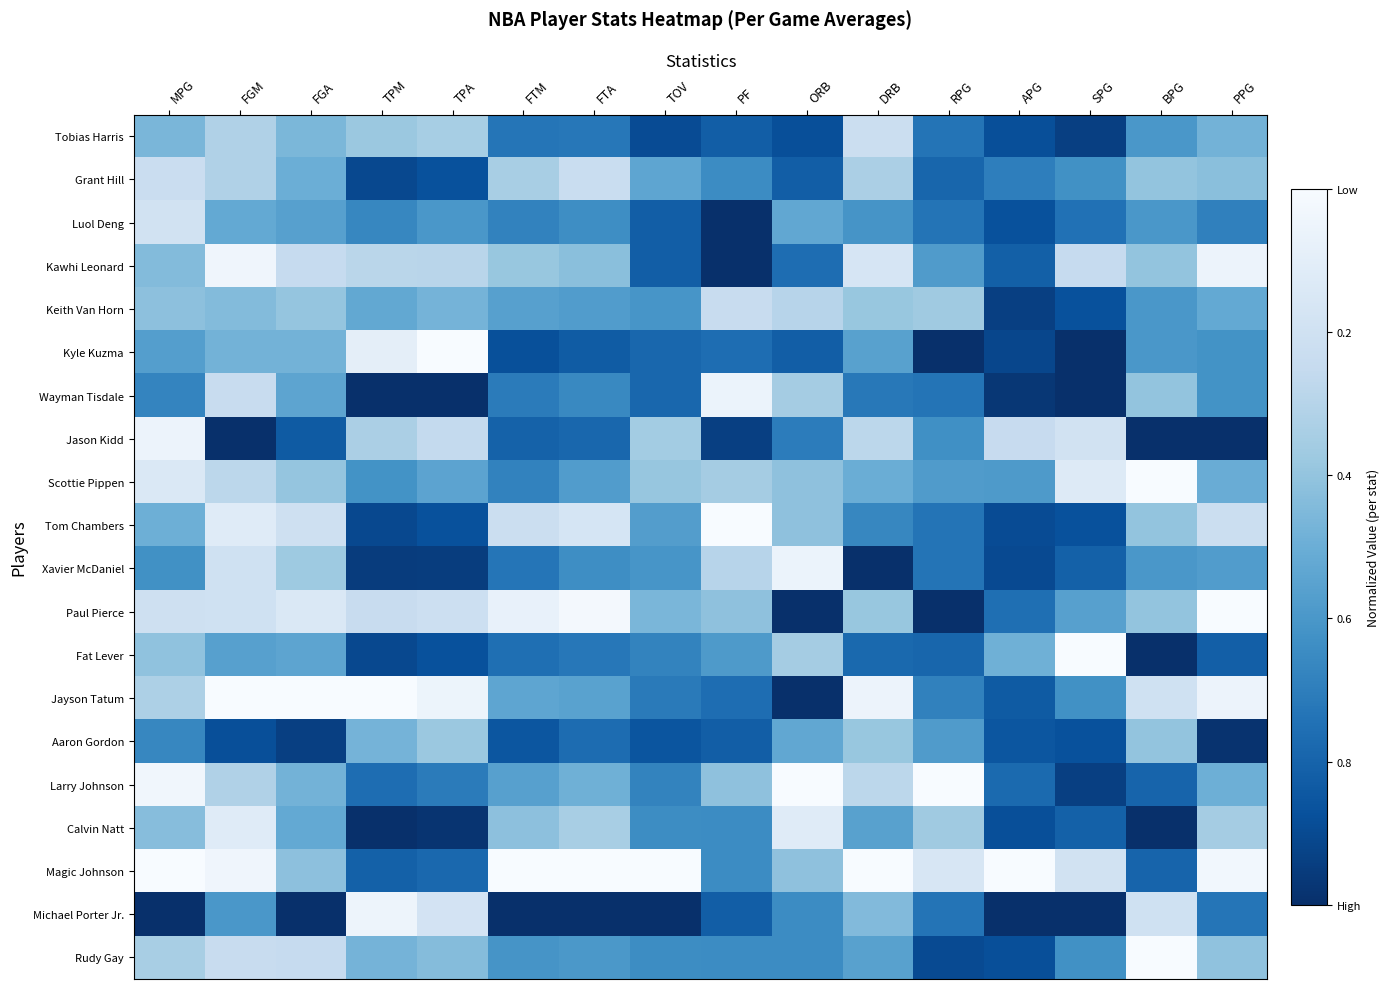

Reading left to right, what are all the values shown in this chart?

Tobias Harris: MPG=0.5	FGM=0.7	FGA=0.5	TPM=0.6	TPA=0.7	FTM=0.3	FTA=0.3	TOV=0.1	PF=0.2	ORB=0.1	DRB=0.8	RPG=0.3	APG=0.1	SPG=0.1	BPG=0.4	PPG=0.5
Grant Hill: MPG=0.8	FGM=0.7	FGA=0.5	TPM=0.1	TPA=0.1	FTM=0.7	FTA=0.8	TOV=0.5	PF=0.4	ORB=0.2	DRB=0.7	RPG=0.2	APG=0.3	SPG=0.4	BPG=0.6	PPG=0.6
Luol Deng: MPG=0.8	FGM=0.5	FGA=0.4	TPM=0.3	TPA=0.4	FTM=0.3	FTA=0.4	TOV=0.2	PF=0.0	ORB=0.5	DRB=0.4	RPG=0.3	APG=0.1	SPG=0.2	BPG=0.4	PPG=0.3
Kawhi Leonard: MPG=0.6	FGM=1.0	FGA=0.8	TPM=0.7	TPA=0.7	FTM=0.6	FTA=0.6	TOV=0.2	PF=0.0	ORB=0.2	DRB=0.8	RPG=0.4	APG=0.2	SPG=0.8	BPG=0.6	PPG=0.9
Keith Van Horn: MPG=0.6	FGM=0.6	FGA=0.6	TPM=0.5	TPA=0.5	FTM=0.4	FTA=0.4	TOV=0.4	PF=0.8	ORB=0.7	DRB=0.6	RPG=0.6	APG=0.1	SPG=0.1	BPG=0.4	PPG=0.5
Kyle Kuzma: MPG=0.4	FGM=0.5	FGA=0.5	TPM=0.9	TPA=1.0	FTM=0.1	FTA=0.2	TOV=0.2	PF=0.2	ORB=0.2	DRB=0.4	RPG=0.0	APG=0.1	SPG=0.0	BPG=0.4	PPG=0.4
Wayman Tisdale: MPG=0.3	FGM=0.8	FGA=0.5	TPM=0.0	TPA=0.0	FTM=0.3	FTA=0.3	TOV=0.2	PF=0.9	ORB=0.6	DRB=0.3	RPG=0.3	APG=0.0	SPG=0.0	BPG=0.6	PPG=0.4
Jason Kidd: MPG=0.9	FGM=0.0	FGA=0.2	TPM=0.7	TPA=0.7	FTM=0.2	FTA=0.2	TOV=0.6	PF=0.1	ORB=0.3	DRB=0.7	RPG=0.4	APG=0.8	SPG=0.8	BPG=0.0	PPG=0.0
Scottie Pippen: MPG=0.9	FGM=0.7	FGA=0.6	TPM=0.4	TPA=0.5	FTM=0.3	FTA=0.4	TOV=0.6	PF=0.6	ORB=0.6	DRB=0.5	RPG=0.4	APG=0.4	SPG=0.9	BPG=1.0	PPG=0.5
Tom Chambers: MPG=0.5	FGM=0.9	FGA=0.8	TPM=0.1	TPA=0.1	FTM=0.8	FTA=0.8	TOV=0.4	PF=1.0	ORB=0.6	DRB=0.3	RPG=0.3	APG=0.1	SPG=0.1	BPG=0.6	PPG=0.8
Xavier McDaniel: MPG=0.4	FGM=0.8	FGA=0.6	TPM=0.0	TPA=0.1	FTM=0.3	FTA=0.4	TOV=0.4	PF=0.7	ORB=0.9	DRB=0.0	RPG=0.3	APG=0.1	SPG=0.2	BPG=0.4	PPG=0.4
Paul Pierce: MPG=0.8	FGM=0.8	FGA=0.9	TPM=0.8	TPA=0.8	FTM=0.9	FTA=1.0	TOV=0.5	PF=0.6	ORB=0.0	DRB=0.6	RPG=0.0	APG=0.2	SPG=0.4	BPG=0.6	PPG=1.0
Fat Lever: MPG=0.6	FGM=0.4	FGA=0.5	TPM=0.1	TPA=0.1	FTM=0.2	FTA=0.3	TOV=0.3	PF=0.4	ORB=0.6	DRB=0.2	RPG=0.2	APG=0.5	SPG=1.0	BPG=0.0	PPG=0.2
Jayson Tatum: MPG=0.7	FGM=1.0	FGA=1.0	TPM=1.0	TPA=0.9	FTM=0.5	FTA=0.4	TOV=0.3	PF=0.2	ORB=0.0	DRB=0.9	RPG=0.3	APG=0.2	SPG=0.4	BPG=0.8	PPG=0.9
Aaron Gordon: MPG=0.3	FGM=0.1	FGA=0.1	TPM=0.5	TPA=0.6	FTM=0.1	FTA=0.2	TOV=0.1	PF=0.2	ORB=0.5	DRB=0.6	RPG=0.4	APG=0.1	SPG=0.1	BPG=0.6	PPG=0.0
Larry Johnson: MPG=1.0	FGM=0.7	FGA=0.5	TPM=0.2	TPA=0.3	FTM=0.4	FTA=0.5	TOV=0.3	PF=0.6	ORB=1.0	DRB=0.7	RPG=1.0	APG=0.2	SPG=0.1	BPG=0.2	PPG=0.5
Calvin Natt: MPG=0.6	FGM=0.9	FGA=0.5	TPM=0.0	TPA=0.0	FTM=0.6	FTA=0.7	TOV=0.4	PF=0.4	ORB=0.9	DRB=0.4	RPG=0.6	APG=0.1	SPG=0.2	BPG=0.0	PPG=0.6
Magic Johnson: MPG=1.0	FGM=1.0	FGA=0.6	TPM=0.2	TPA=0.2	FTM=1.0	FTA=1.0	TOV=1.0	PF=0.4	ORB=0.6	DRB=1.0	RPG=0.8	APG=1.0	SPG=0.8	BPG=0.2	PPG=1.0
Michael Porter Jr.: MPG=0.0	FGM=0.4	FGA=0.0	TPM=1.0	TPA=0.8	FTM=0.0	FTA=0.0	TOV=0.0	PF=0.2	ORB=0.4	DRB=0.6	RPG=0.3	APG=0.0	SPG=0.0	BPG=0.8	PPG=0.3
Rudy Gay: MPG=0.7	FGM=0.8	FGA=0.8	TPM=0.5	TPA=0.6	FTM=0.4	FTA=0.4	TOV=0.4	PF=0.4	ORB=0.4	DRB=0.4	RPG=0.1	APG=0.1	SPG=0.4	BPG=1.0	PPG=0.6